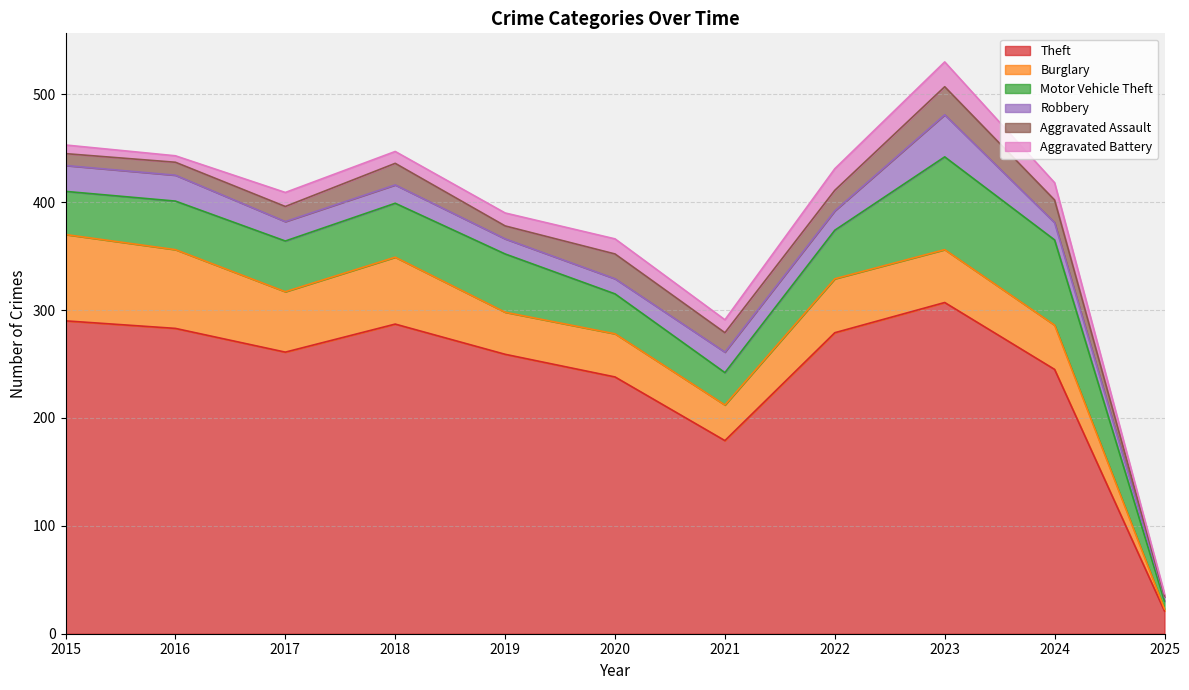

Where is Motor Vehicle Theft nearest to the value 46?

2016